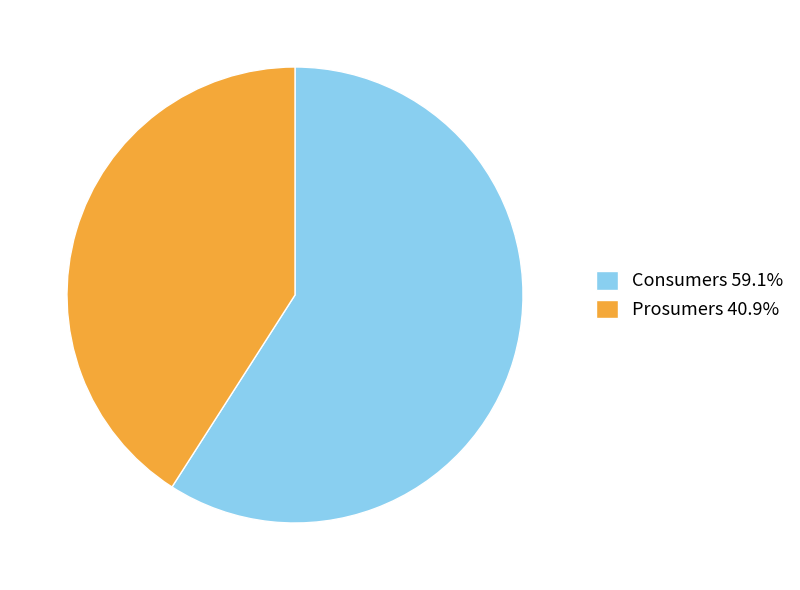

What is the largest slice in the pie chart?

Consumers